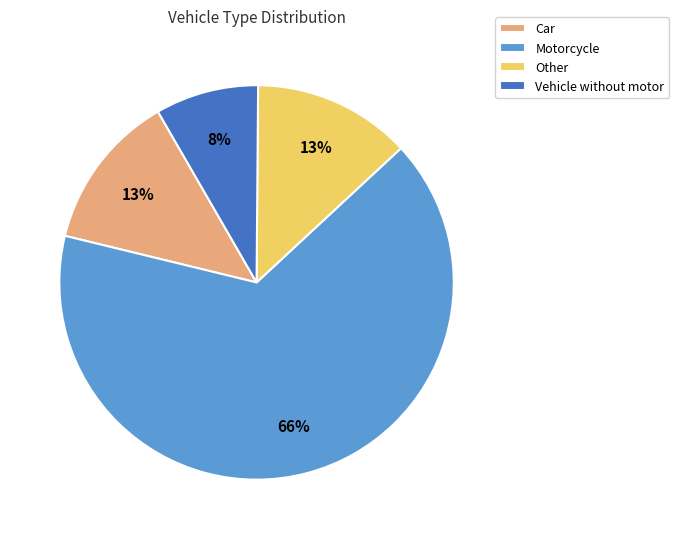

The Vehicle without motor slice represents 19% of the pie. True or false?

False